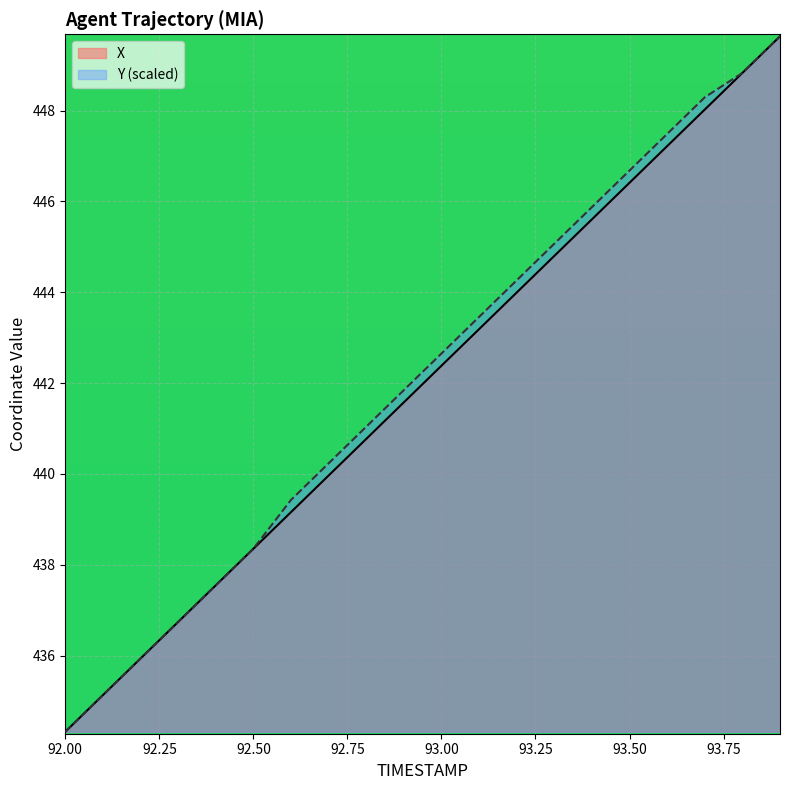

The X series shows 435.1 at 92.1. True or false?

True